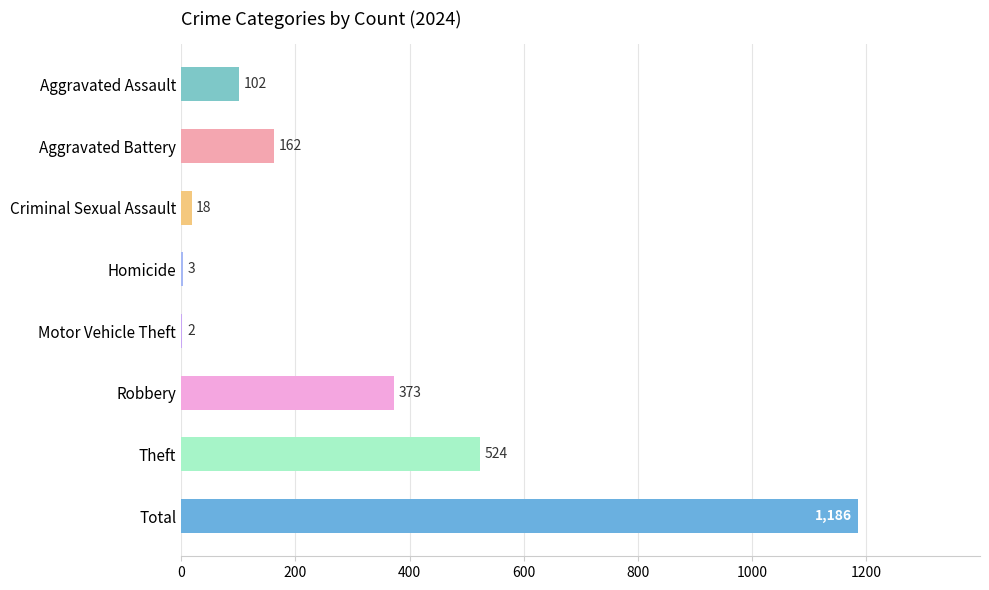

What is the sum of the values at Homicide and Aggravated Battery?

165